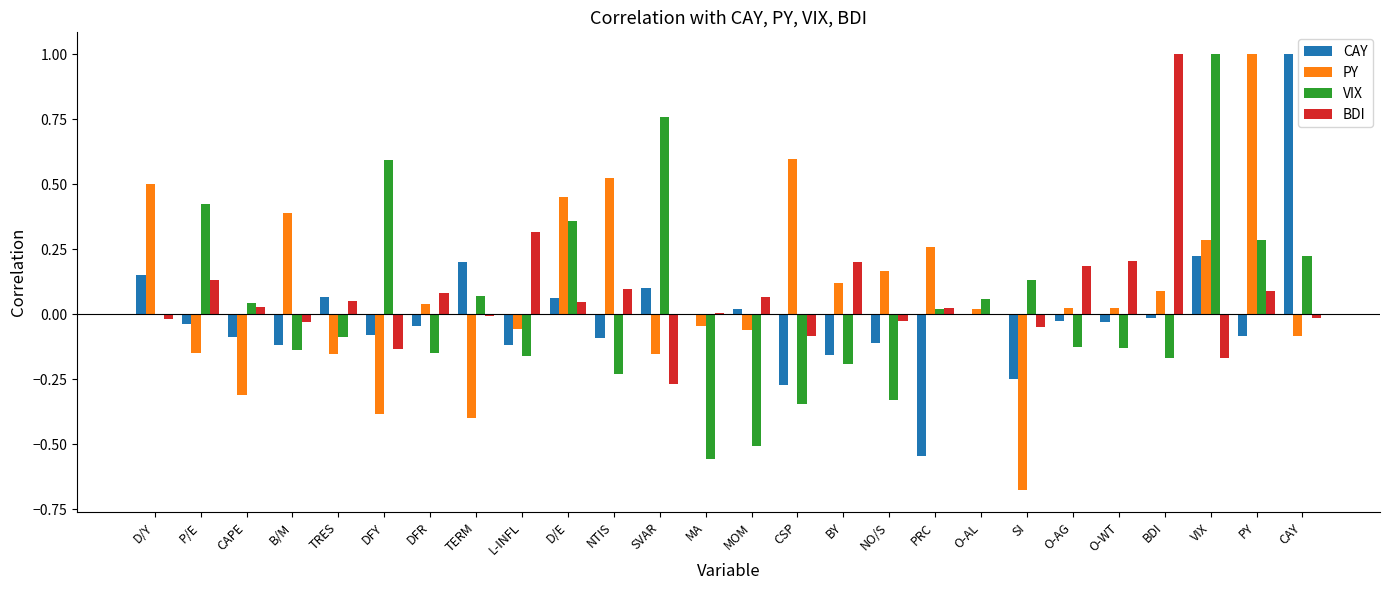

What are all the series names shown in the legend?

CAY, PY, VIX, BDI